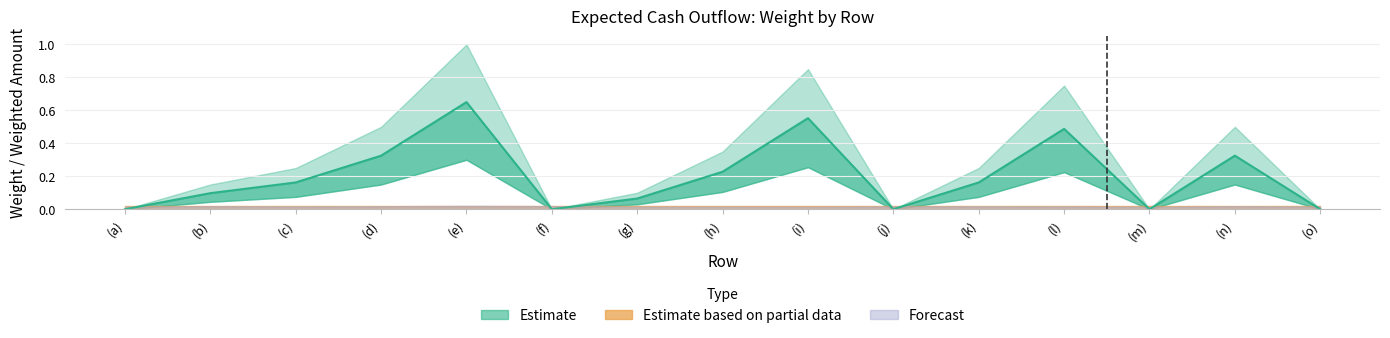

What is the difference between the maximum and minimum values?

0.7